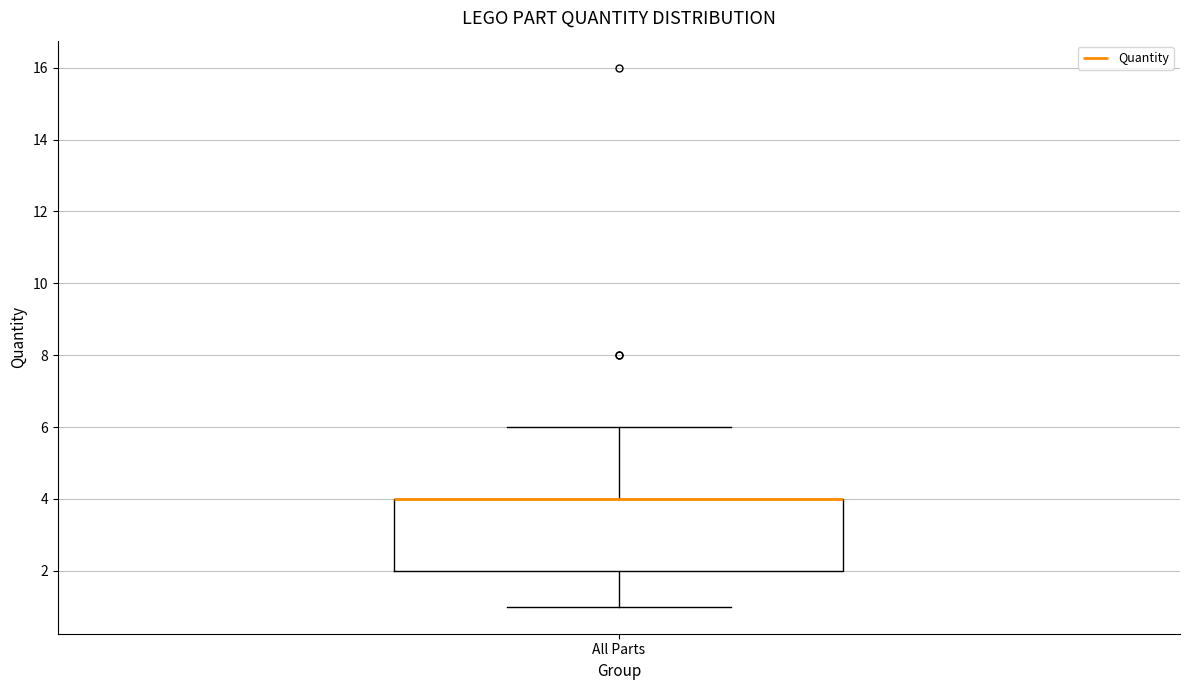

Read this box plot against the y-axis: the position of the median line, the range covered by the box, and the ends of both whiskers. The values are not printed on the chart, so give them approximately, as read against the axis.

median 4 (drawn on the box's upper edge), box 2 to 4, whiskers 1 to 6